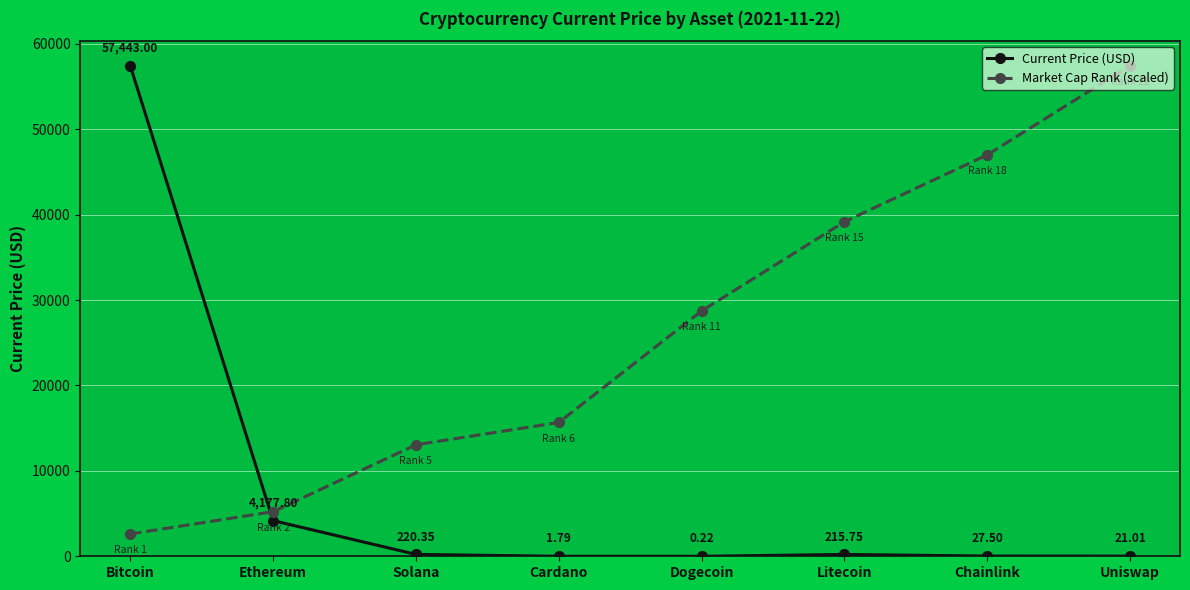

Which series has the largest total across all categories?

Market Cap Rank (scaled)